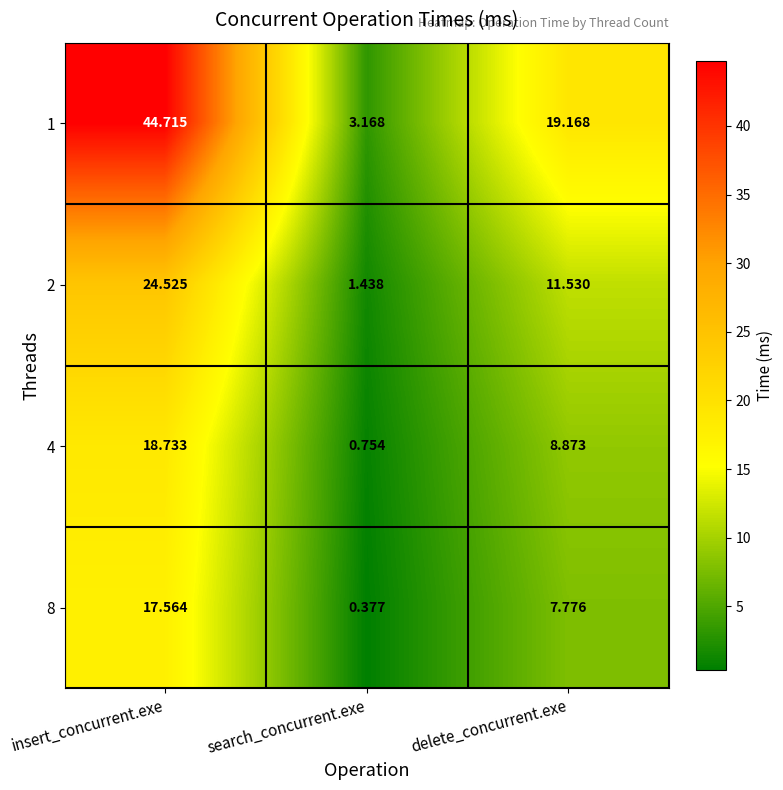

Rank the categories by 8 value from highest to lowest.

insert_concurrent.exe, delete_concurrent.exe, search_concurrent.exe